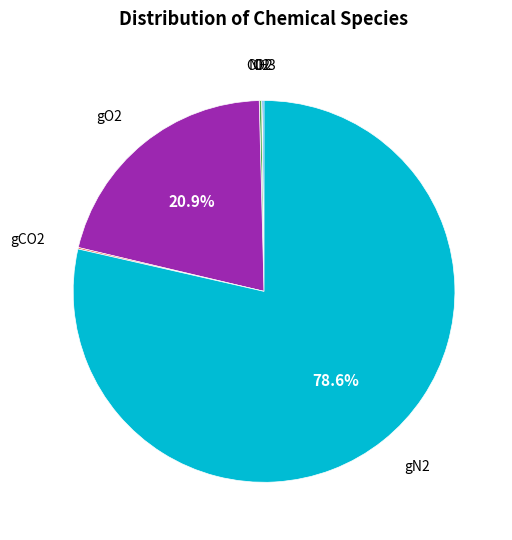

To the nearest percent, what is the average slice percentage?

17%